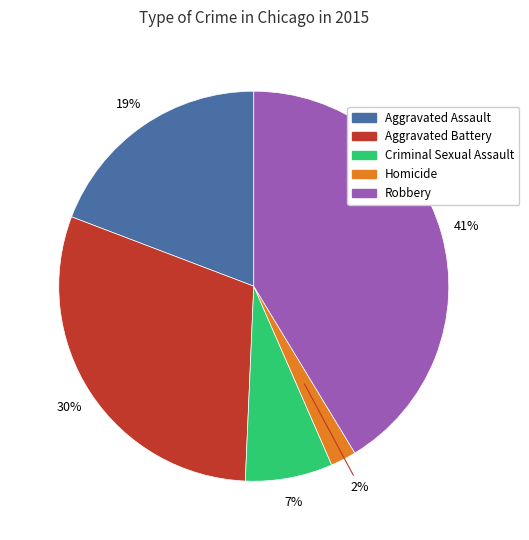

Is it true that Homicide is 2% of the pie?

True